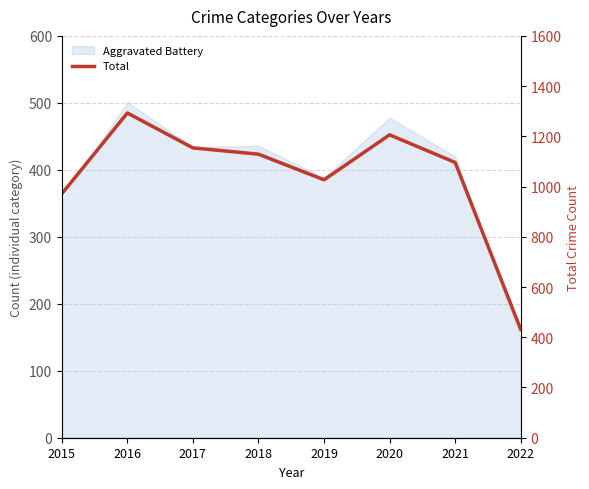

Which category has the lowest value across all series?

2022